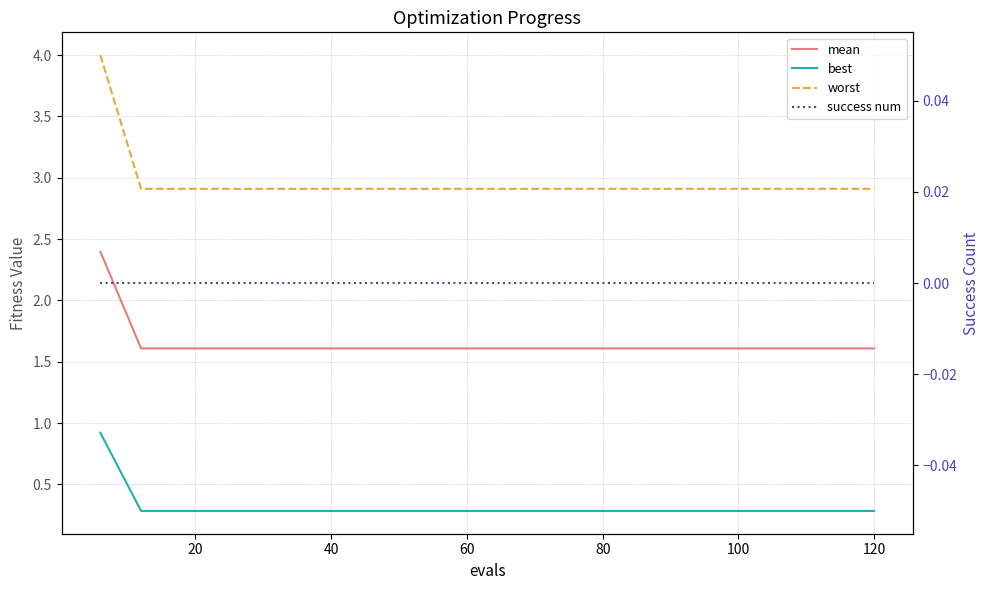

Count the number of data series in this chart.

4